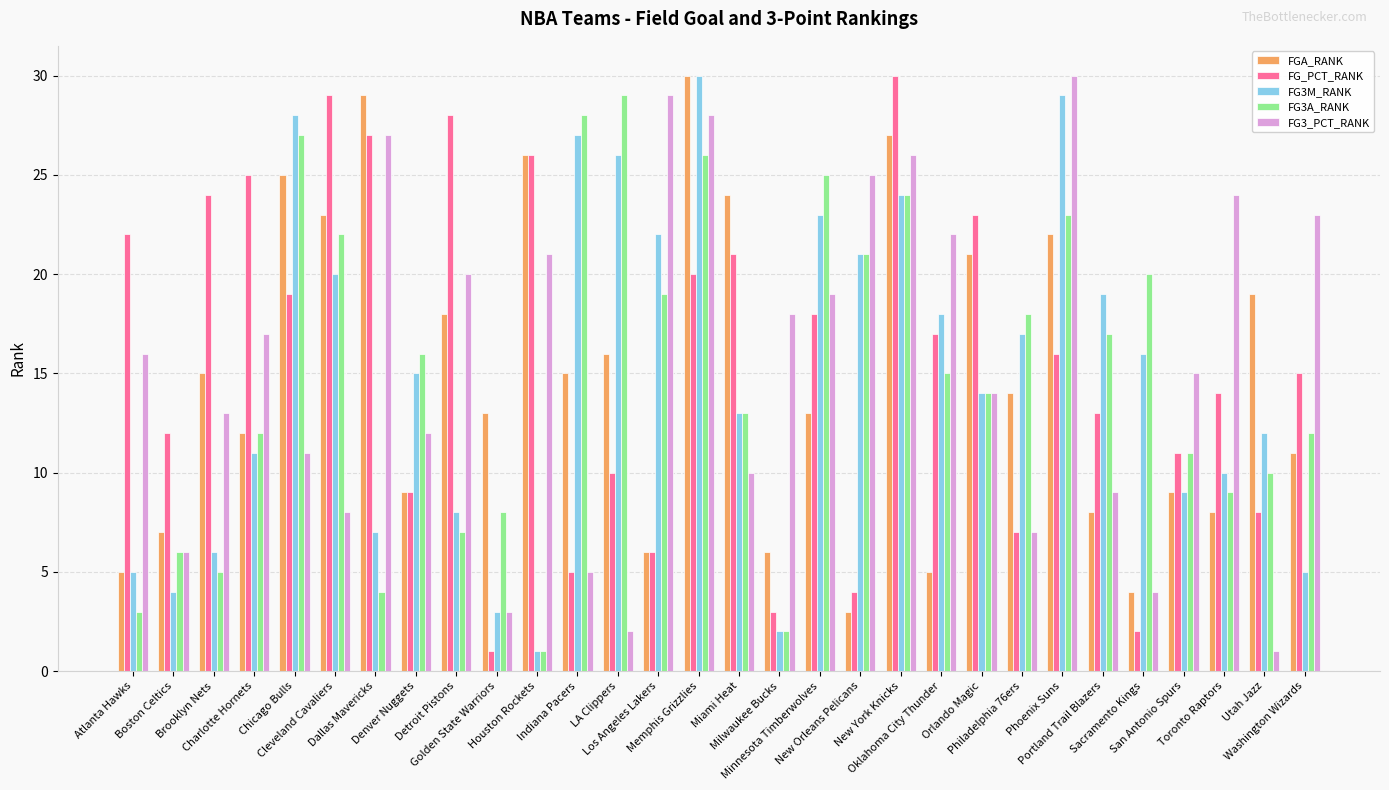

The value of FGA_RANK at Brooklyn Nets is 4. True or false?

False